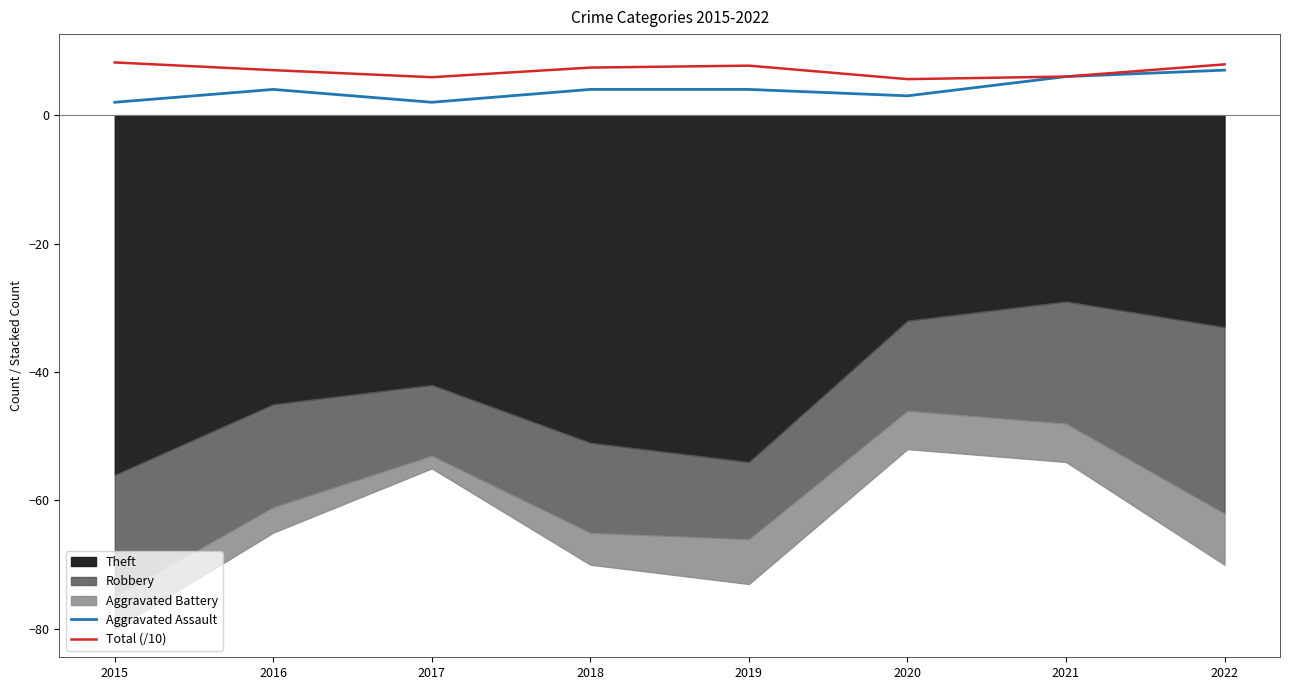

How many values in the Aggravated Assault series exceed 4?

2